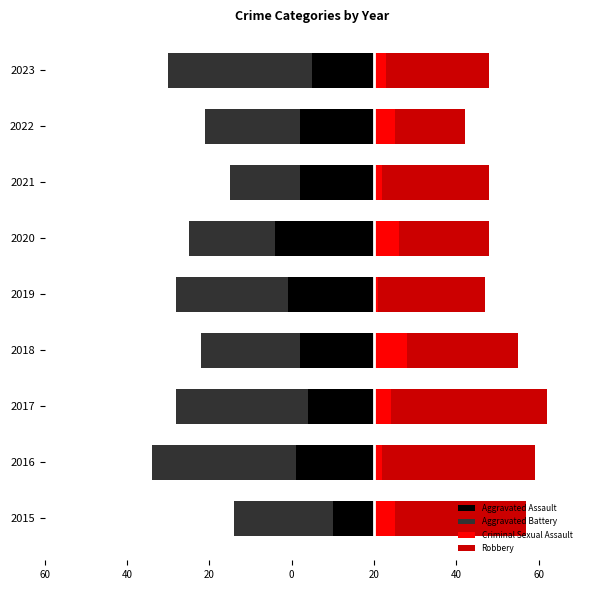

Where is Aggravated Assault nearest to the value -17?

2017